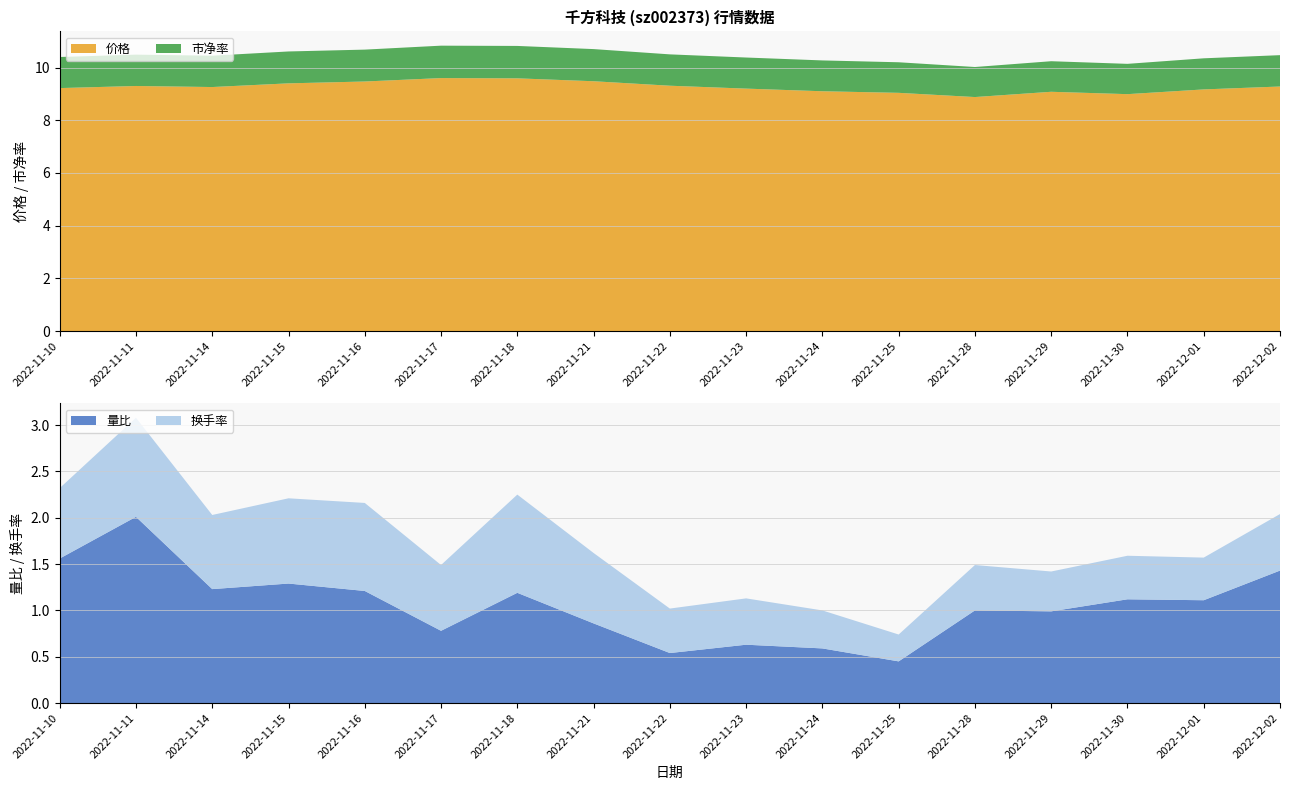

Reading left to right, extract all data points from this chart.

价格: 2022-11-10=9.2	2022-11-11=9.3	2022-11-14=9.3	2022-11-15=9.4	2022-11-16=9.5	2022-11-17=9.6	2022-11-18=9.6	2022-11-21=9.5	2022-11-22=9.3	2022-11-23=9.2	2022-11-24=9.1	2022-11-25=9.0	2022-11-28=8.9	2022-11-29=9.1	2022-11-30=9.0	2022-12-01=9.2	2022-12-02=9.3
量比: 2022-11-10=1.6	2022-11-11=2.0	2022-11-14=1.2	2022-11-15=1.3	2022-11-16=1.2	2022-11-17=0.8	2022-11-18=1.2	2022-11-21=0.9	2022-11-22=0.5	2022-11-23=0.6	2022-11-24=0.6	2022-11-25=0.5	2022-11-28=1.0	2022-11-29=1.0	2022-11-30=1.1	2022-12-01=1.1	2022-12-02=1.4
换手率: 2022-11-10=0.8	2022-11-11=1.1	2022-11-14=0.8	2022-11-15=0.9	2022-11-16=0.9	2022-11-17=0.7	2022-11-18=1.1	2022-11-21=0.8	2022-11-22=0.5	2022-11-23=0.5	2022-11-24=0.4	2022-11-25=0.3	2022-11-28=0.5	2022-11-29=0.4	2022-11-30=0.5	2022-12-01=0.5	2022-12-02=0.6
市净率: 2022-11-10=1.2	2022-11-11=1.2	2022-11-14=1.2	2022-11-15=1.2	2022-11-16=1.2	2022-11-17=1.2	2022-11-18=1.2	2022-11-21=1.2	2022-11-22=1.2	2022-11-23=1.2	2022-11-24=1.2	2022-11-25=1.2	2022-11-28=1.1	2022-11-29=1.2	2022-11-30=1.1	2022-12-01=1.2	2022-12-02=1.2